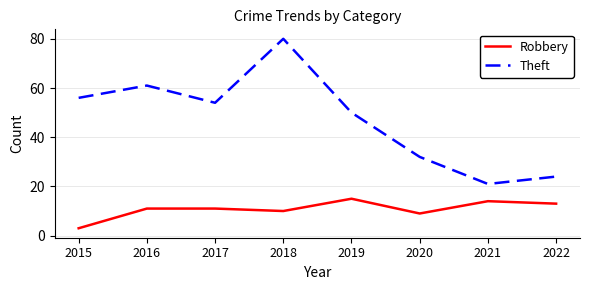

What is the difference between the Robbery values at 2022 and 2017?

2